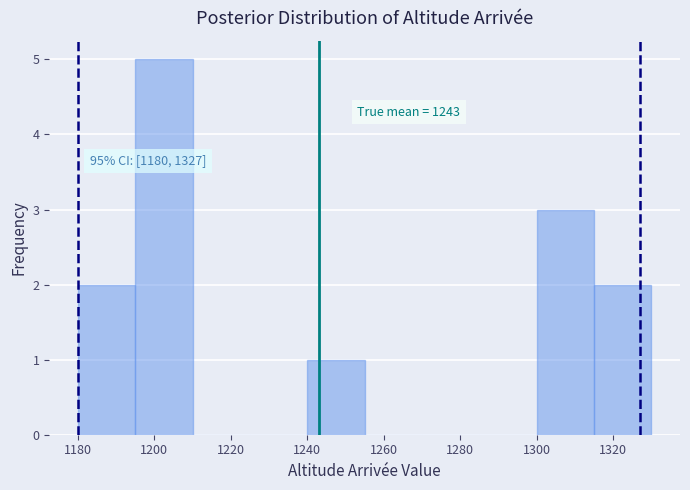

Over which range of the x-axis is the bar tallest?

1195 to 1210